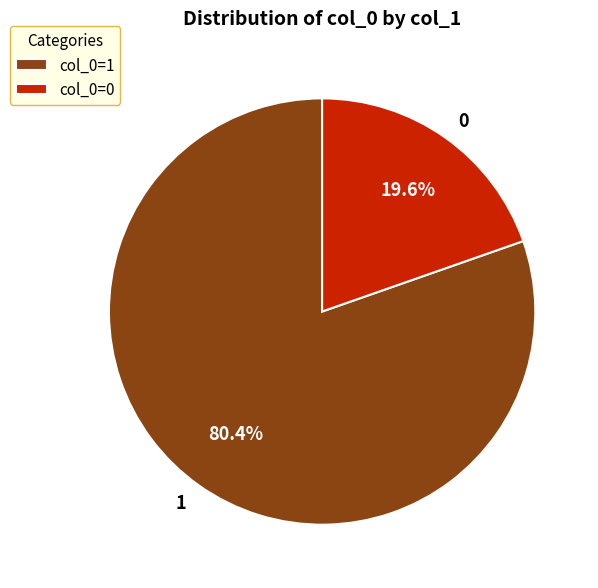

How much of the chart is everything except 0?

80.4%